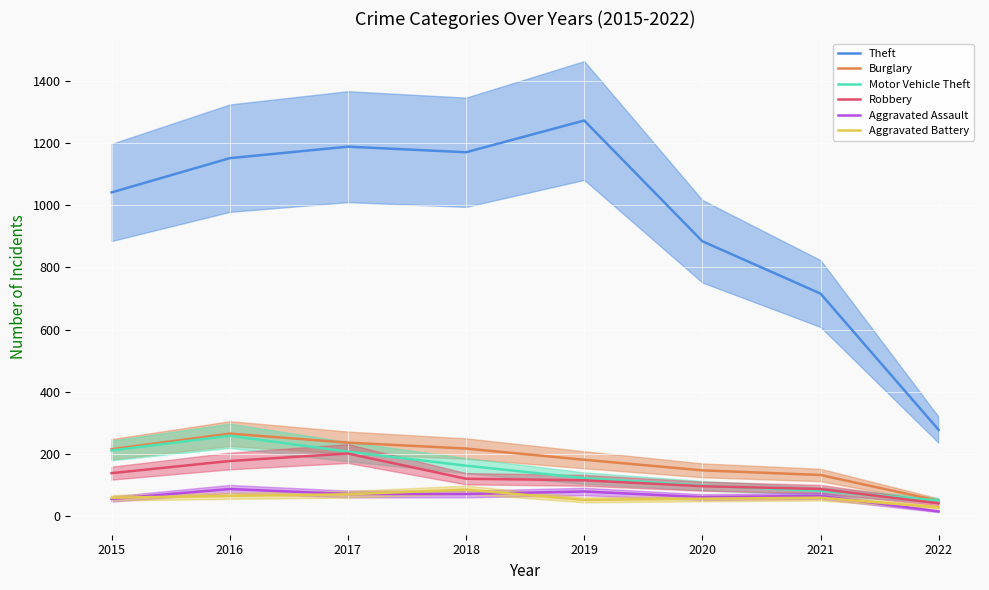

Is the value of Motor Vehicle Theft at 2020 greater than the value of Aggravated Battery at 2021?

Yes